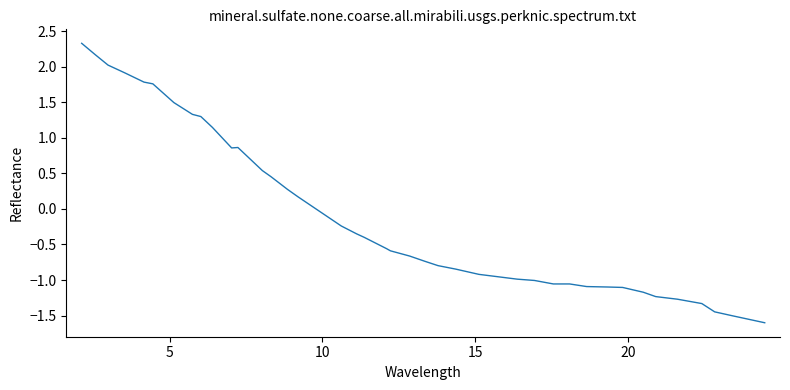

What is the difference between the maximum and minimum values?

3.9